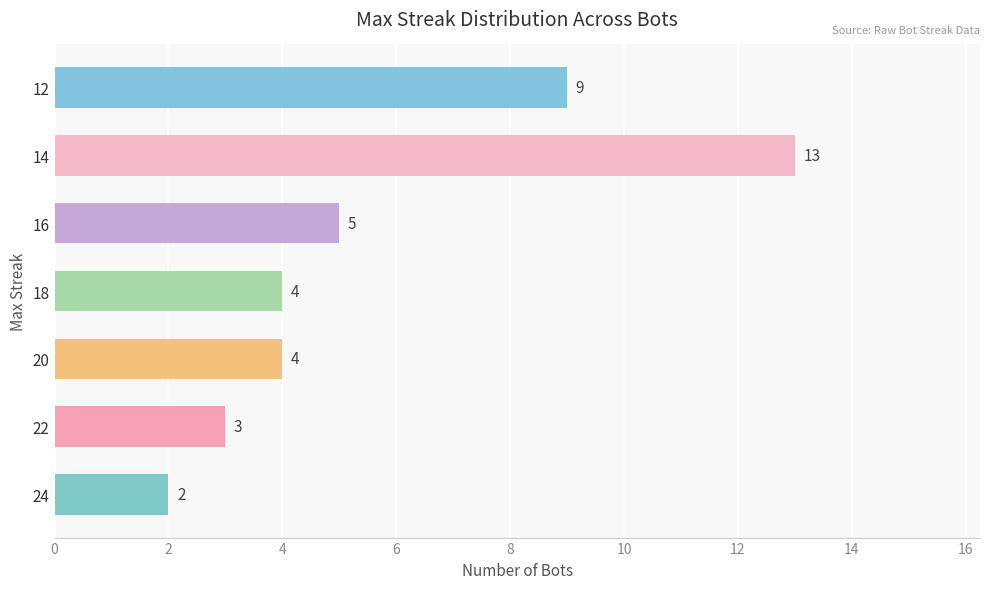

Which has a higher value, 14 or 24?

14